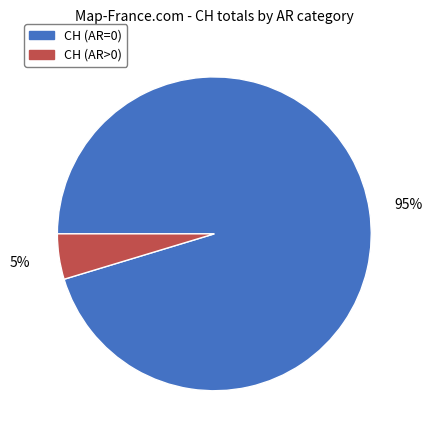

Rank the categories by value from lowest to highest.

CH (AR>0), CH (AR=0)